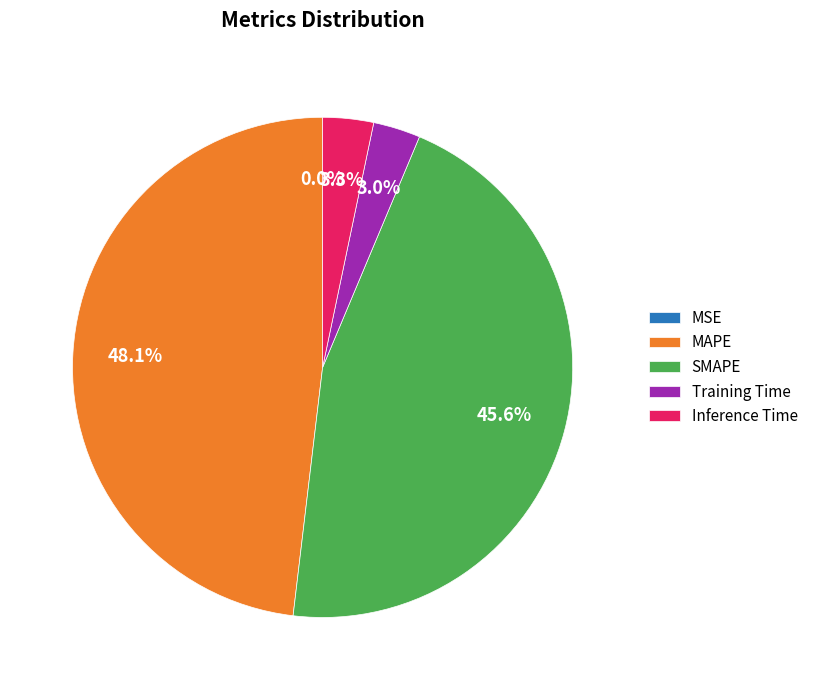

Which slice is the largest?

MAPE